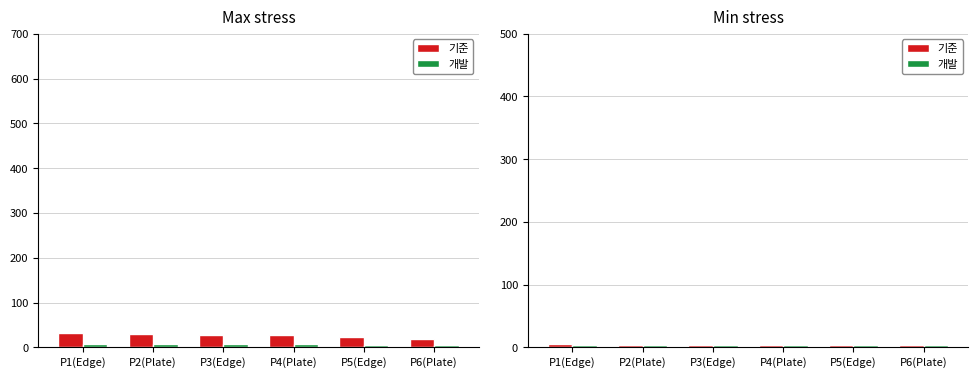

Are the bars horizontal?

No